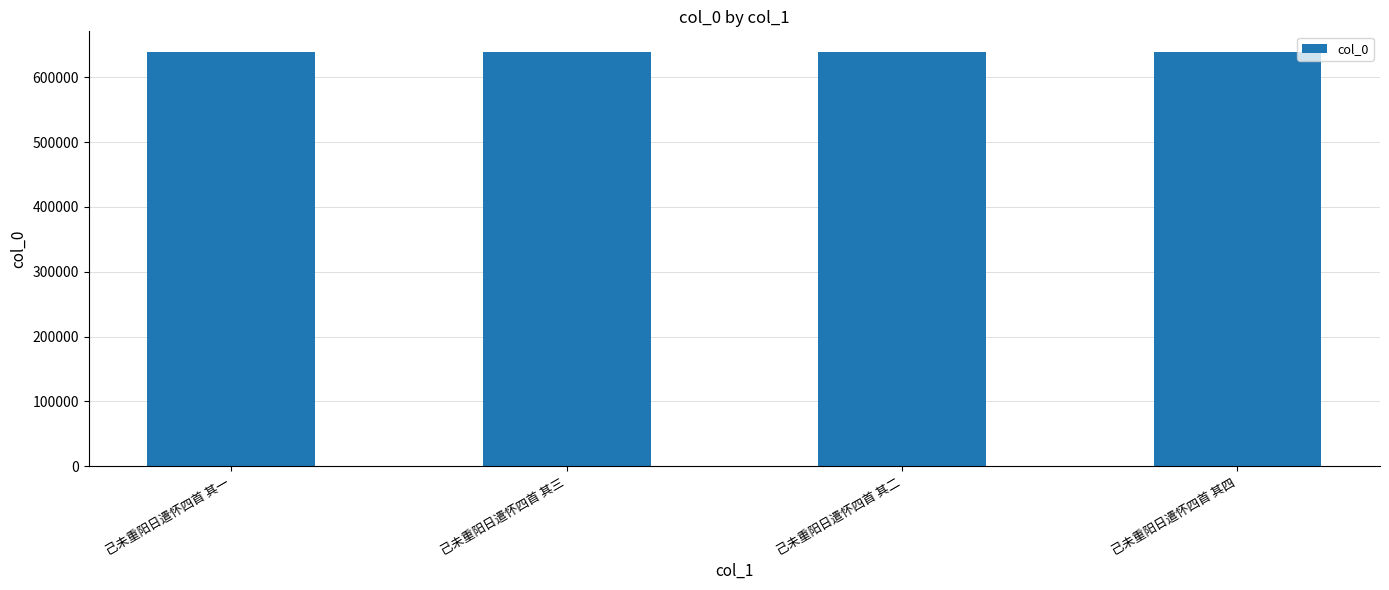

True or false: the data shows 638719 at 己未重阳日遣怀四首 其二.

True